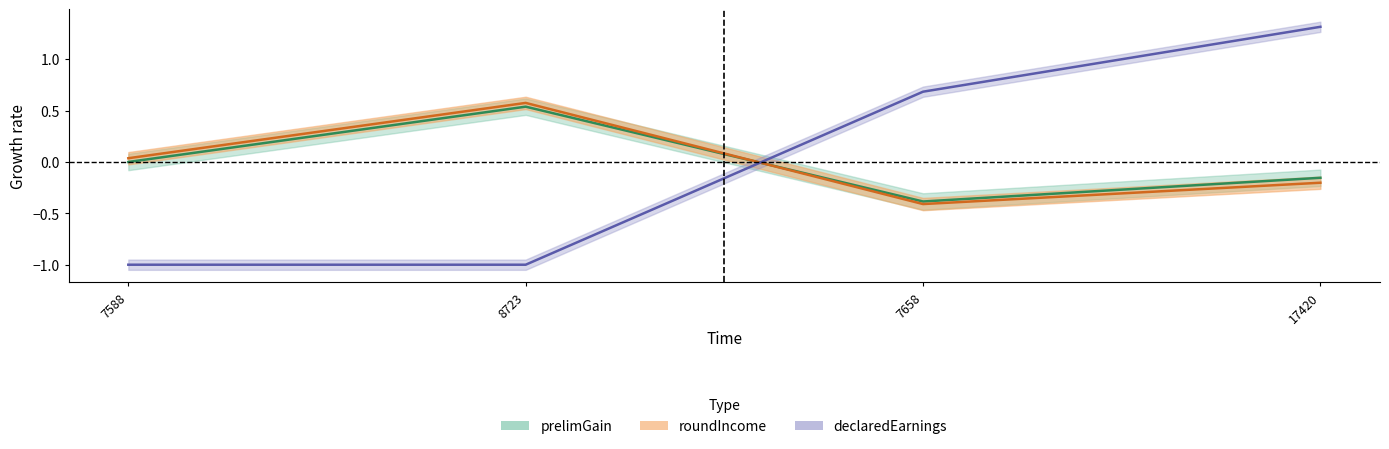

In roundIncome, how many points are lower than both neighbors (excluding endpoints)?

1